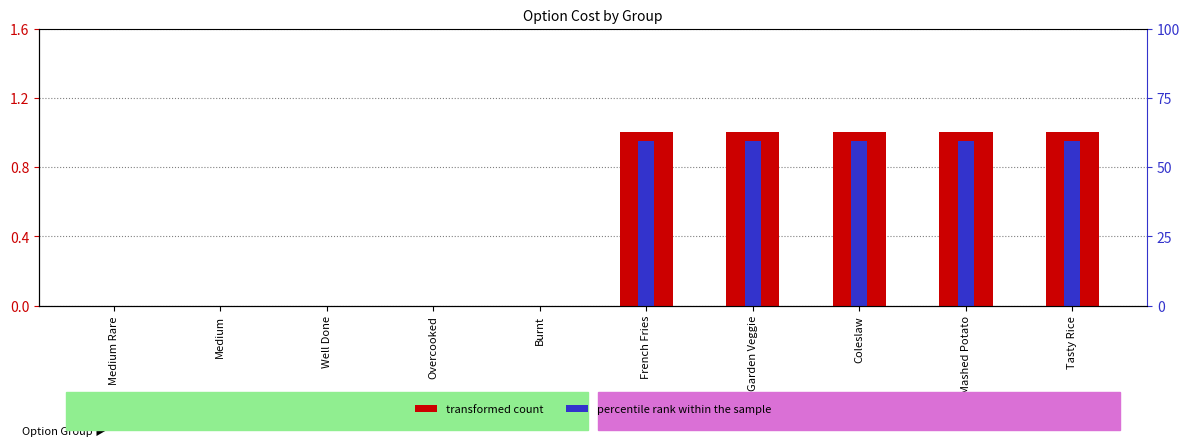

Is the value of transformed count at Burnt greater than the value of percentile rank within the sample at Medium?

No